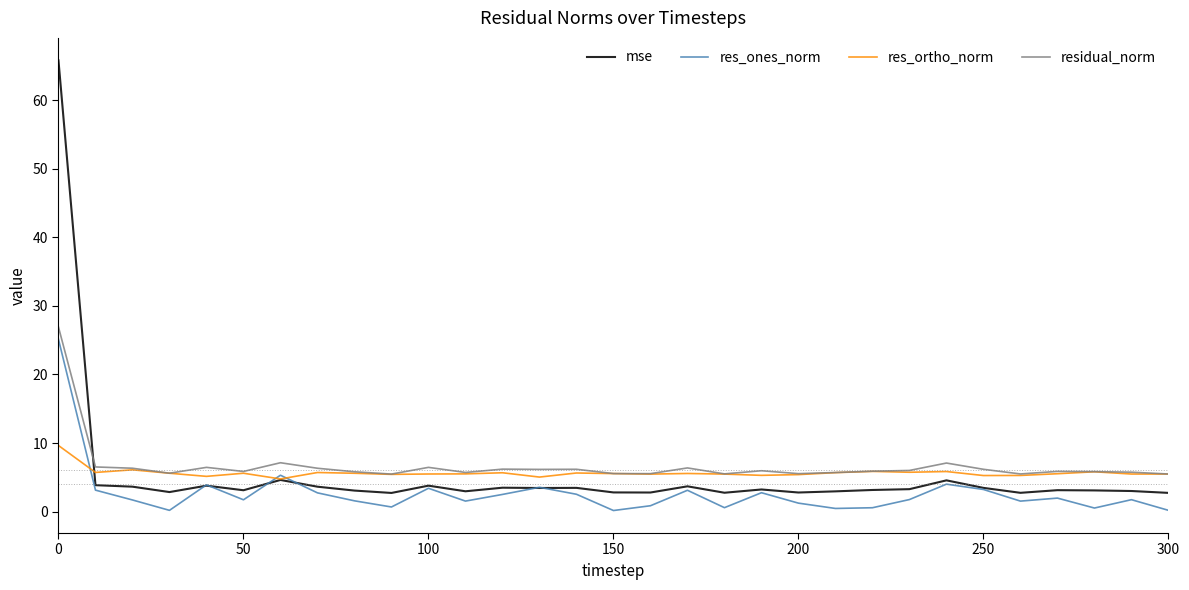

Which series has the widest spread of values?

mse